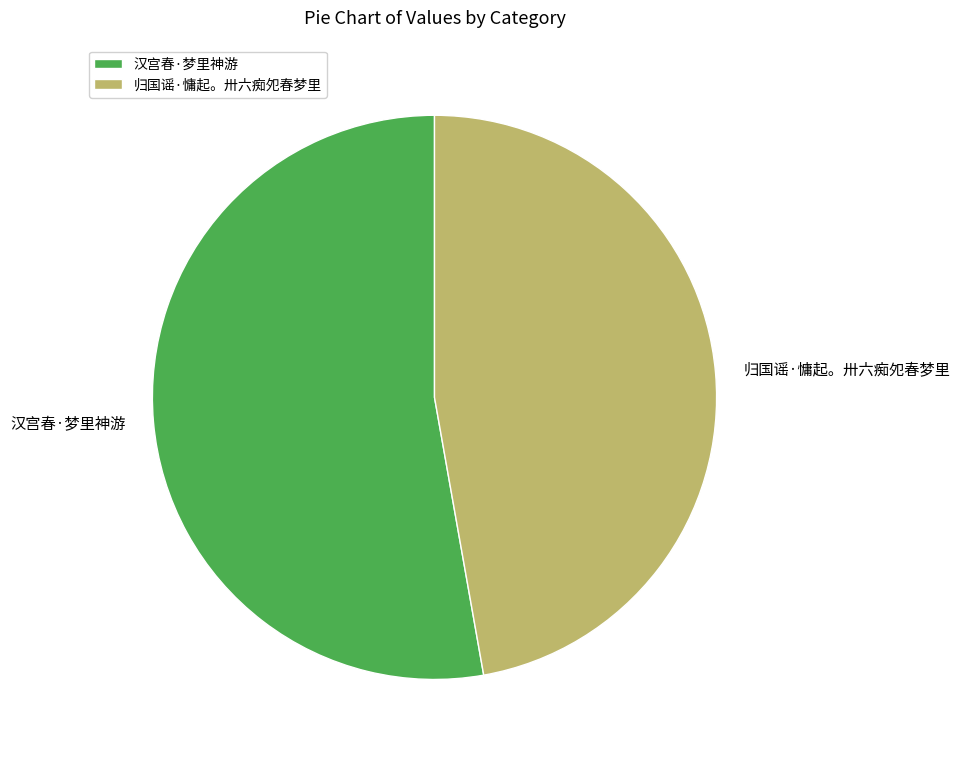

Is there a majority slice in this chart?

Yes